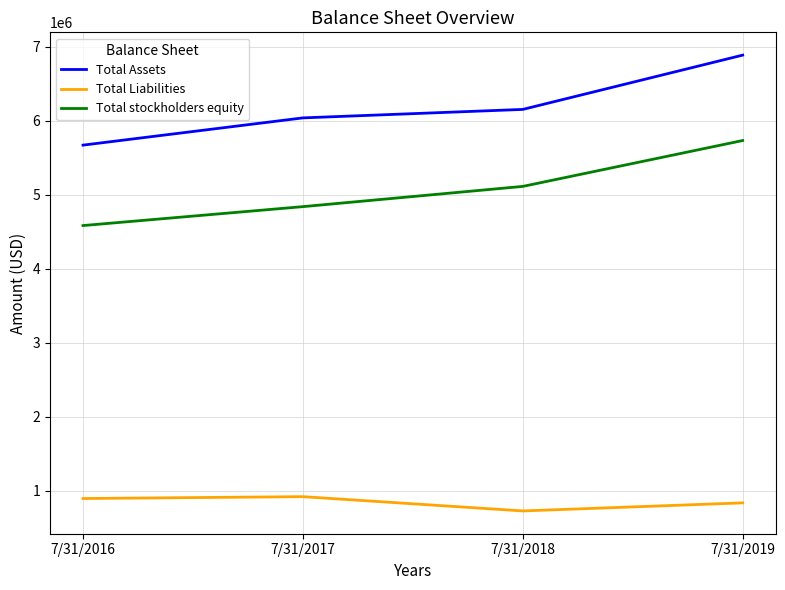

What are all the series names shown in the legend?

Total Assets, Total Liabilities, Total stockholders equity